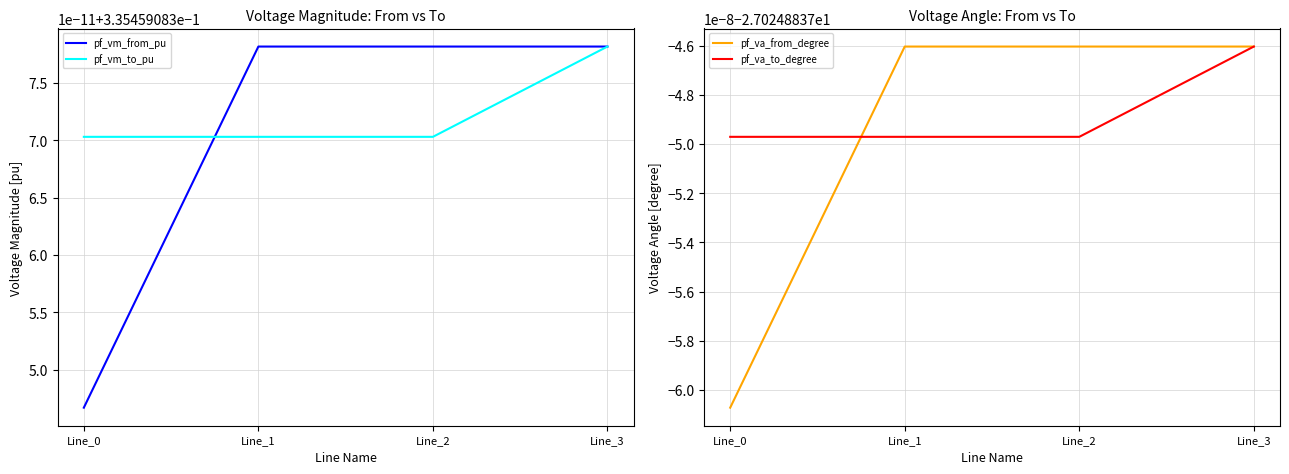

Reading left to right, list all the values displayed in this chart.

pf_vm_from_pu: Line_0=0.3	Line_1=0.3	Line_2=0.3	Line_3=0.3
pf_vm_to_pu: Line_0=0.3	Line_1=0.3	Line_2=0.3	Line_3=0.3
pf_va_from_degree: Line_0=-27.0	Line_1=-27.0	Line_2=-27.0	Line_3=-27.0
pf_va_to_degree: Line_0=-27.0	Line_1=-27.0	Line_2=-27.0	Line_3=-27.0